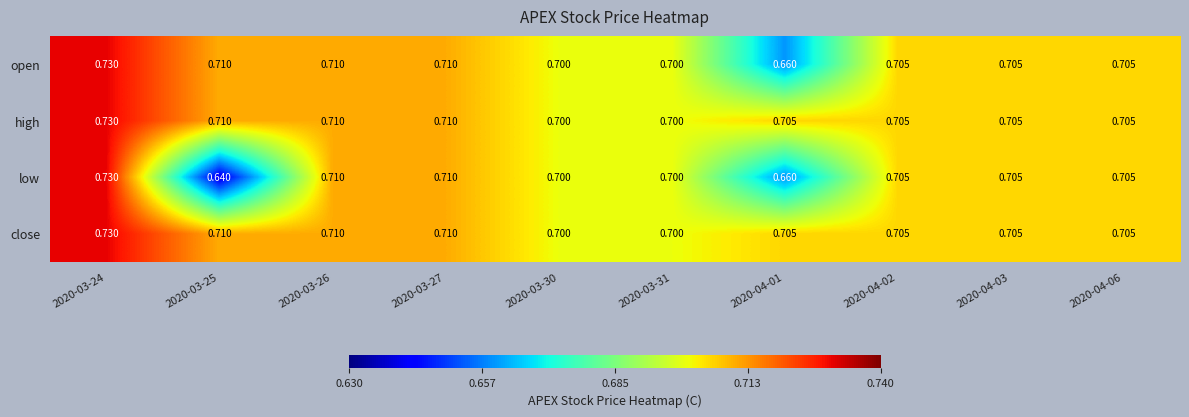

Between 2020-03-25 and 2020-04-03, which series saw the biggest shift?

low